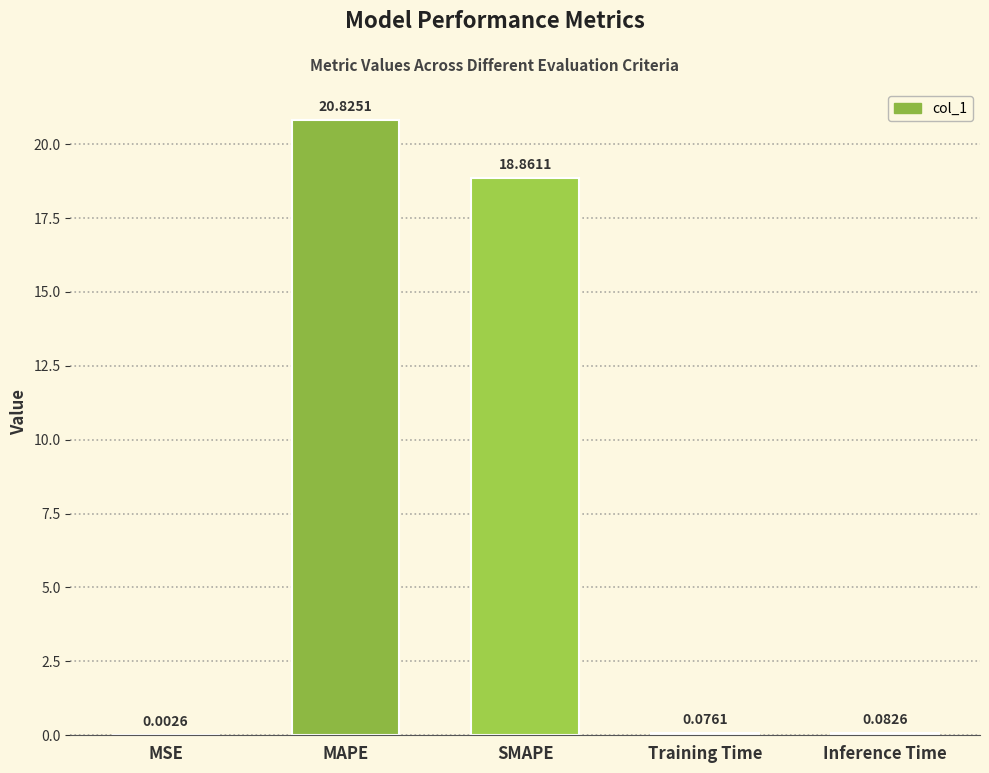

At which label is the value closest to 10?

SMAPE